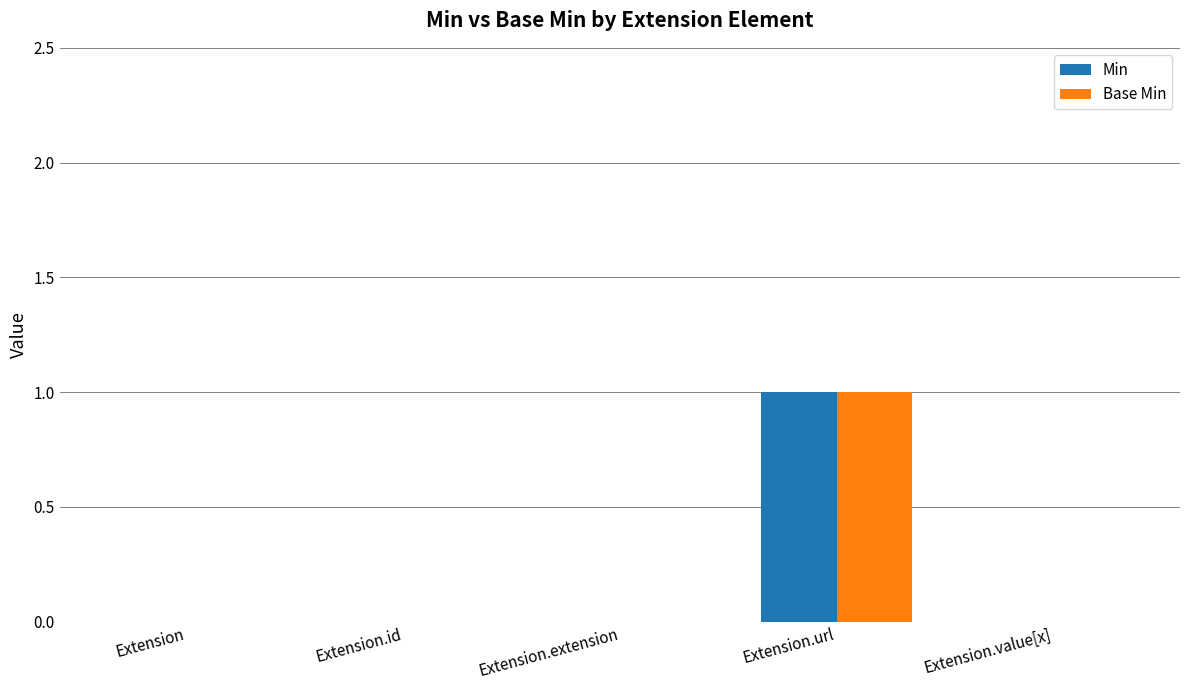

Is the value of Base Min at Extension.url greater than the value of Min at Extension?

Yes